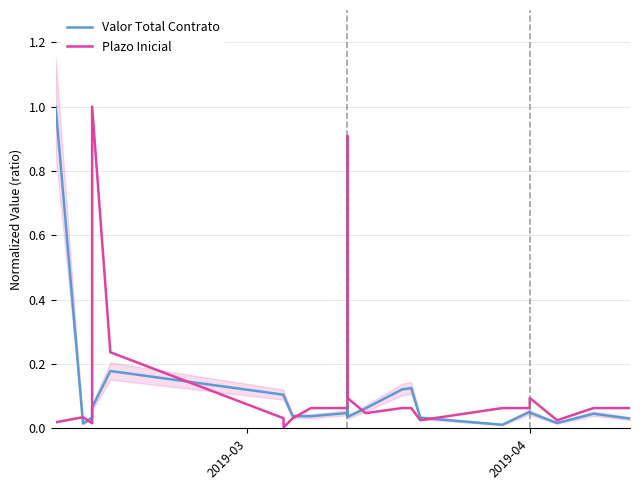

How many intersections are there between Valor Total Contrato and Plazo Inicial?

7